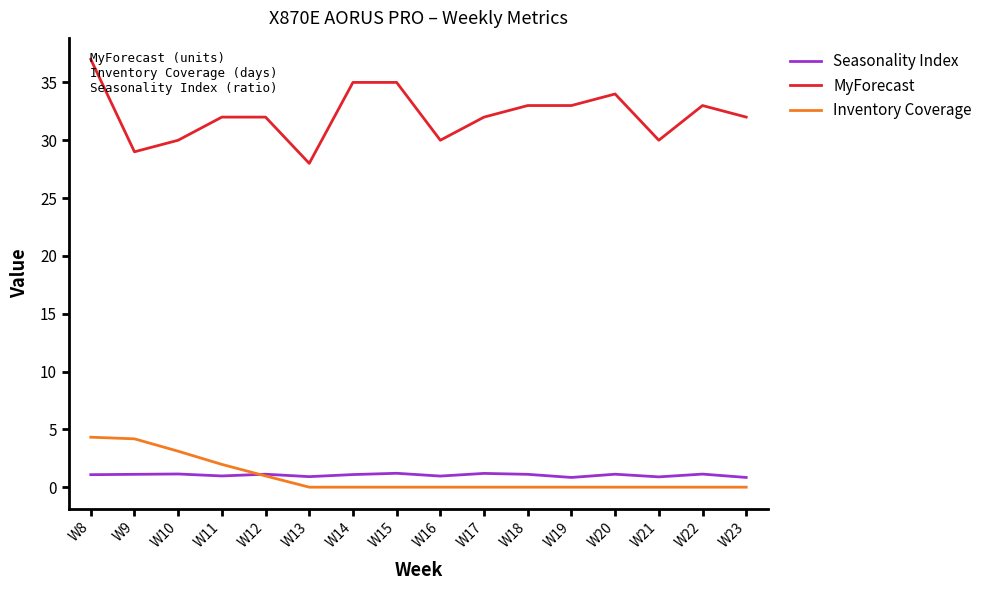

Which series ends up on top after the final intersection of Seasonality Index and Inventory Coverage?

Seasonality Index